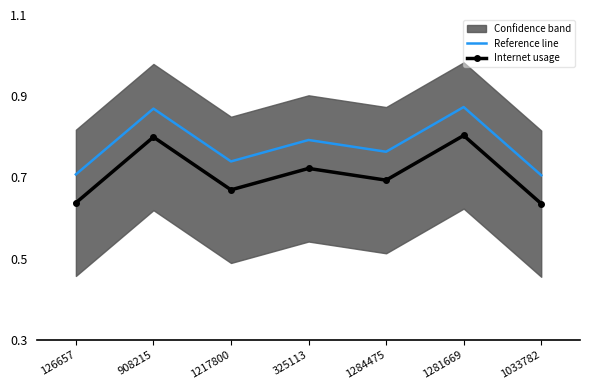

What is the sum of all Internet usage values?

5.0